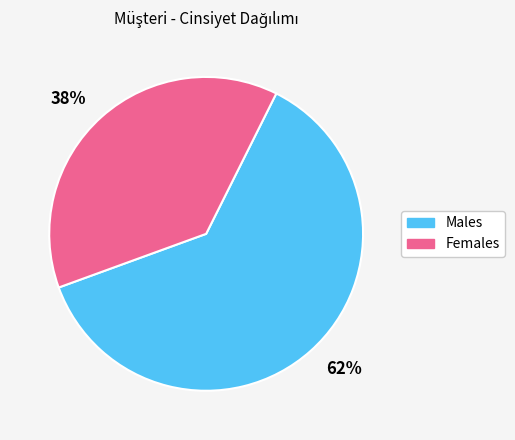

To the nearest percent, what percentage of the pie is 38%?

38%